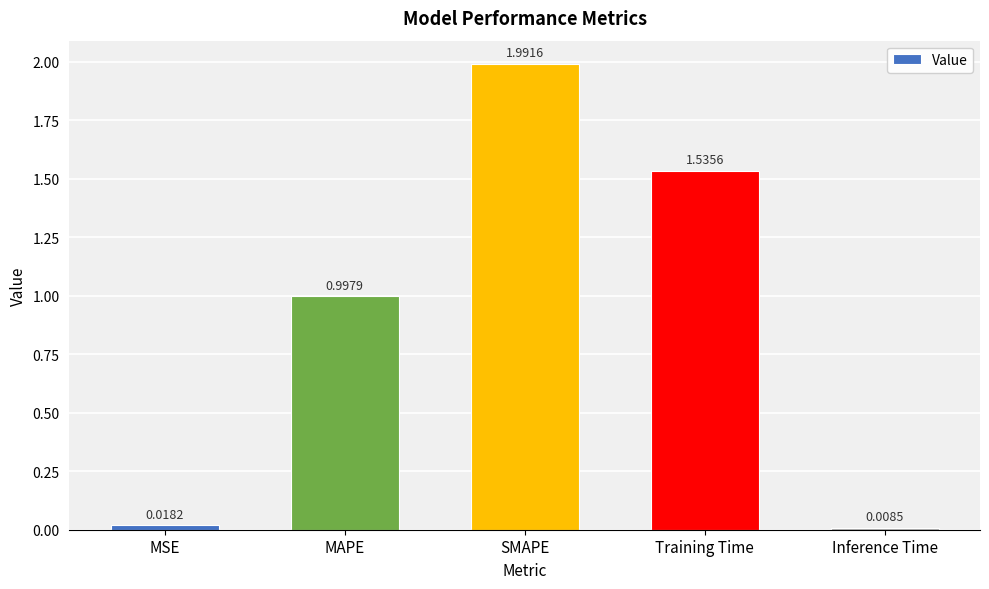

List the labels in order of value, largest first.

SMAPE, Training Time, MAPE, MSE, Inference Time